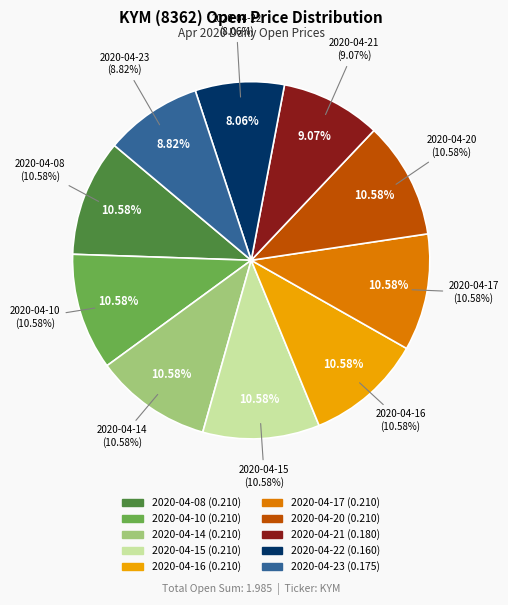

Rank the categories by value from lowest to highest.

2020-04-22, 2020-04-23, 2020-04-21, 2020-04-08, 2020-04-10, 2020-04-14, 2020-04-15, 2020-04-16, 2020-04-17, 2020-04-20